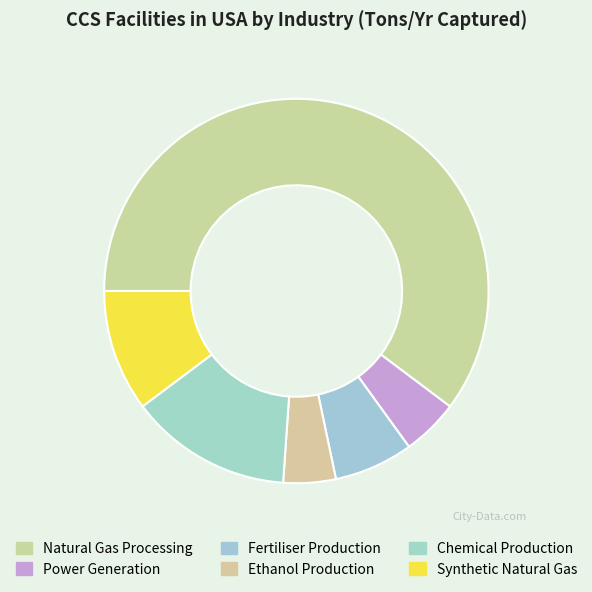

Which category has the biggest portion of the pie?

Natural Gas Processing